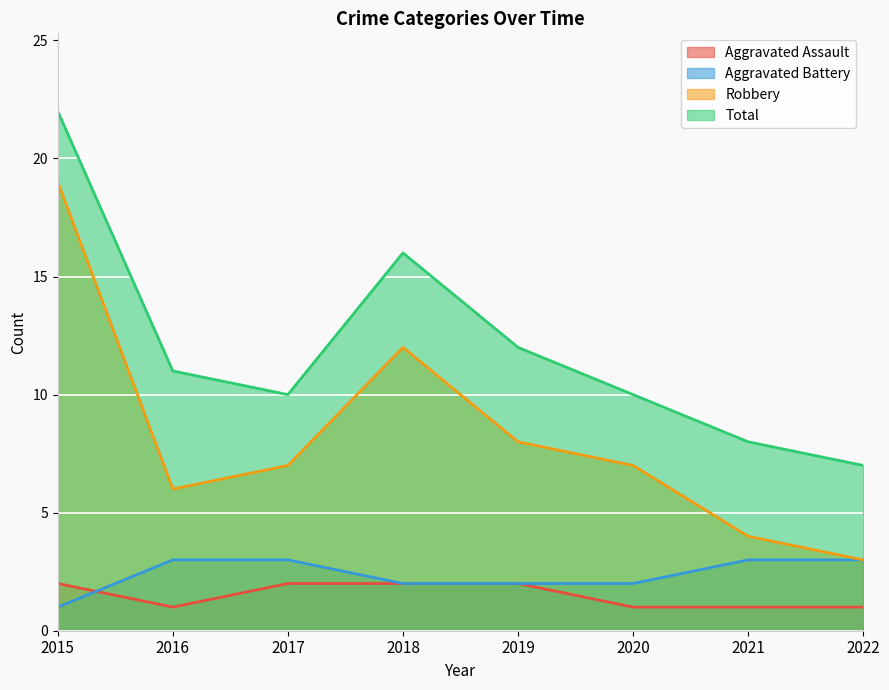

At which label does Aggravated Assault reach its peak?

2015